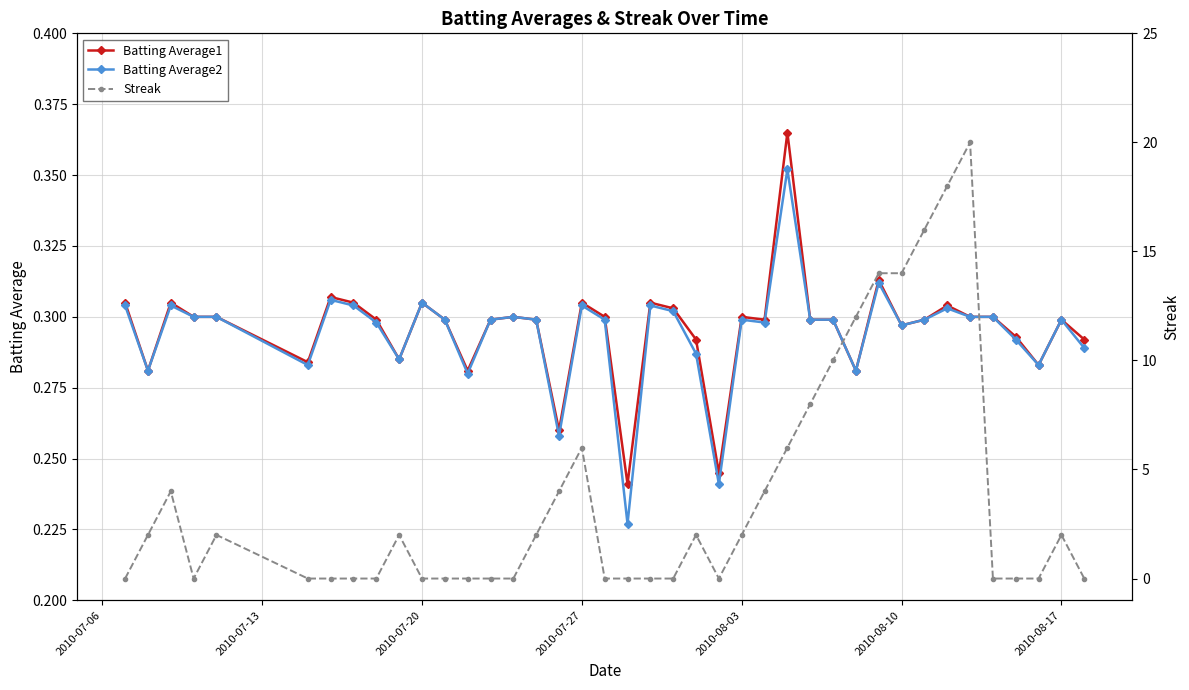

How many Batting Average1 values are between 0 and 1?

40